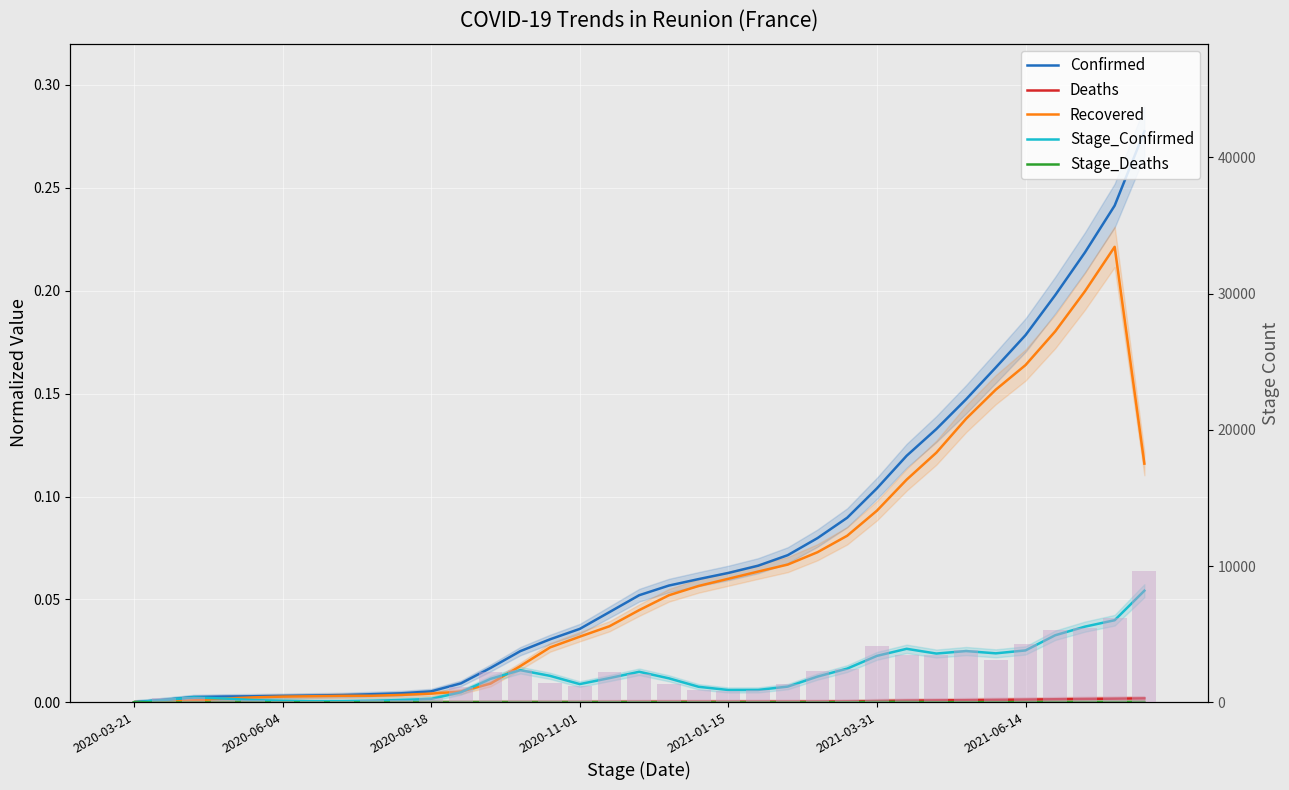

List the series in order of their peak value, highest first.

Confirmed, Recovered, Stage_Confirmed, Deaths, Stage_Deaths